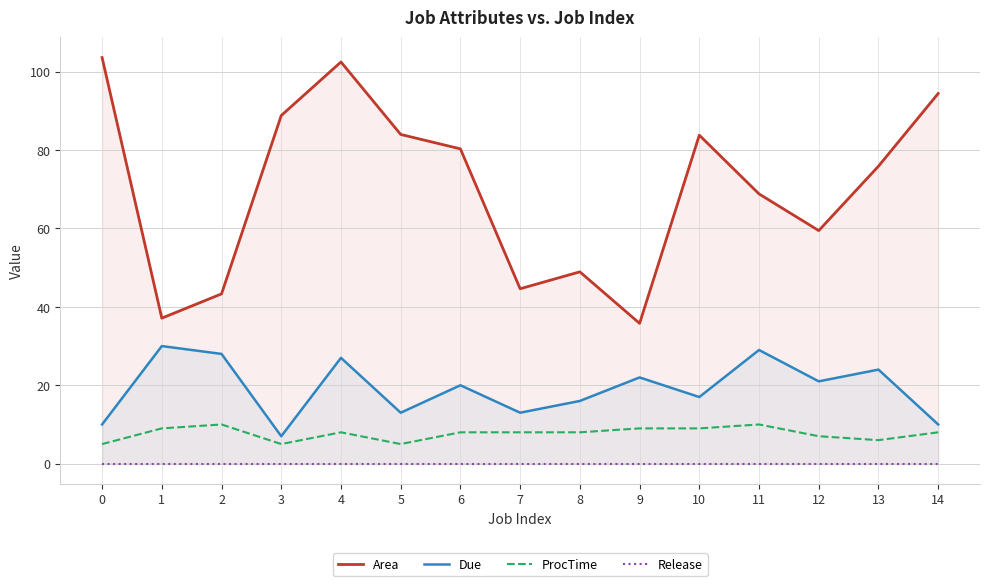

True or false: ProcTime and Area cross at least once.

False